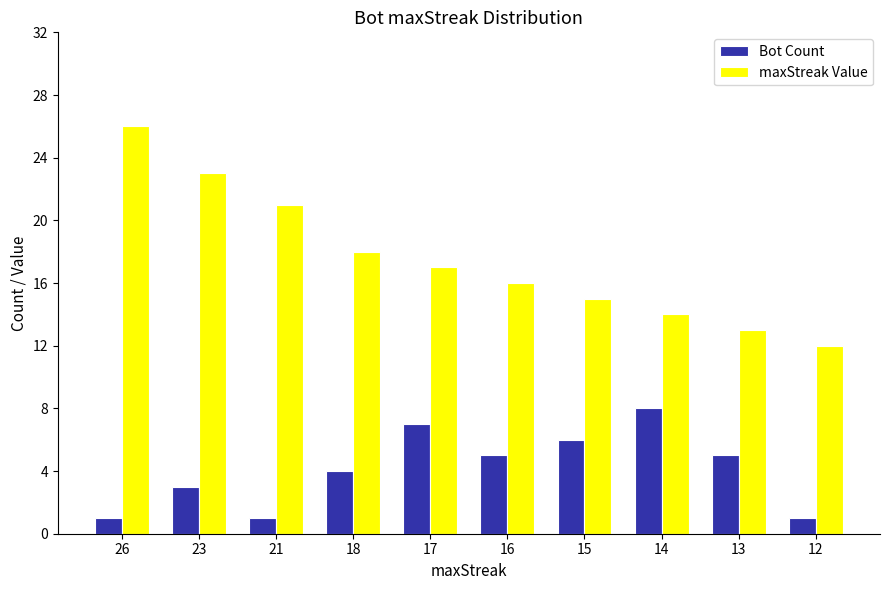

What is the value of the maxStreak Value bar at the 9th from the left?

13